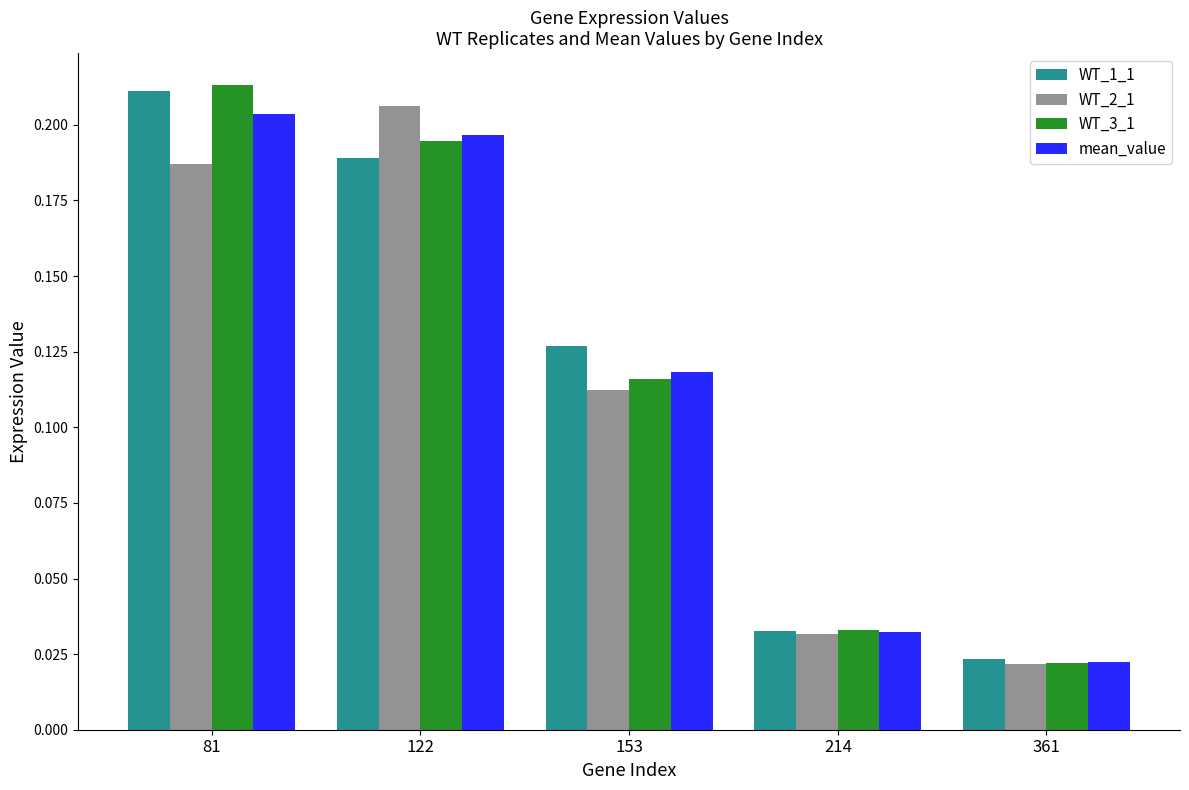

At which category is the sum across all series the highest?

81